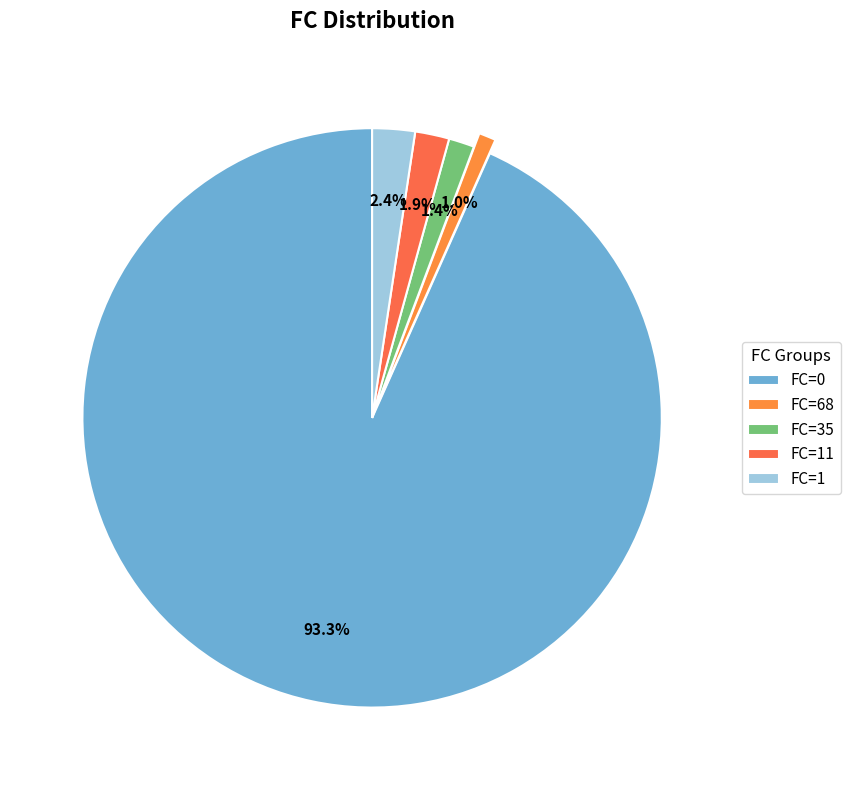

How many segments does this pie chart have?

5